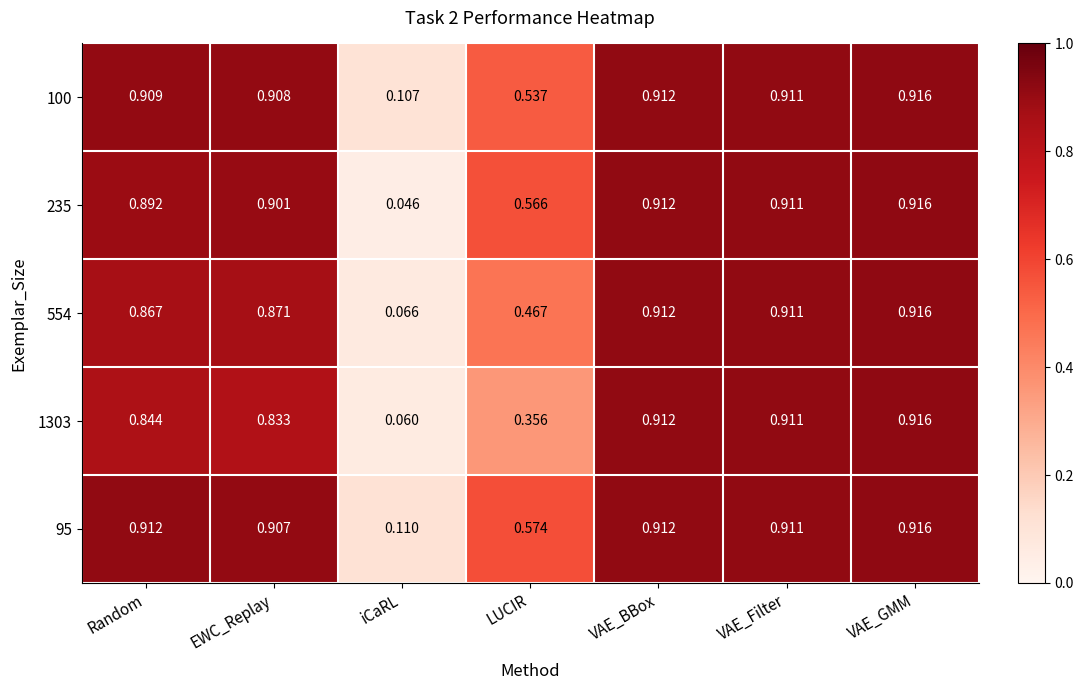

How many series are shown in this chart?

5